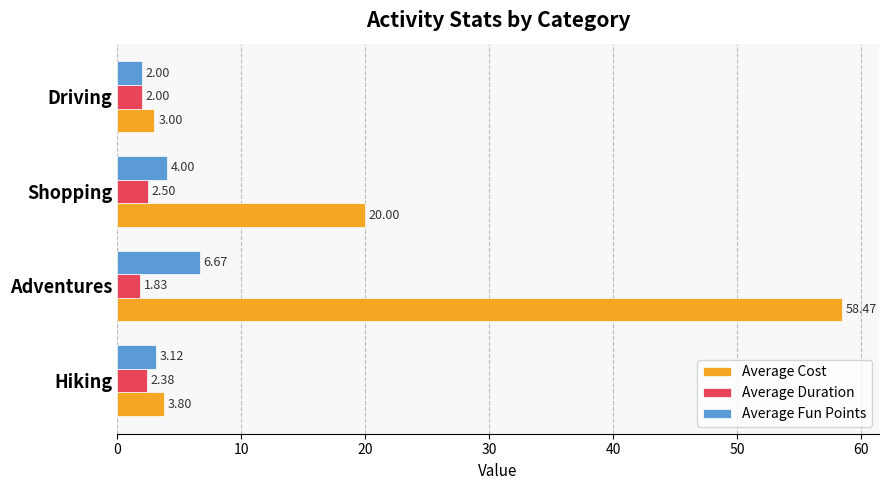

Rank the series by their maximum value, from lowest to highest.

Average Duration, Average Fun Points, Average Cost